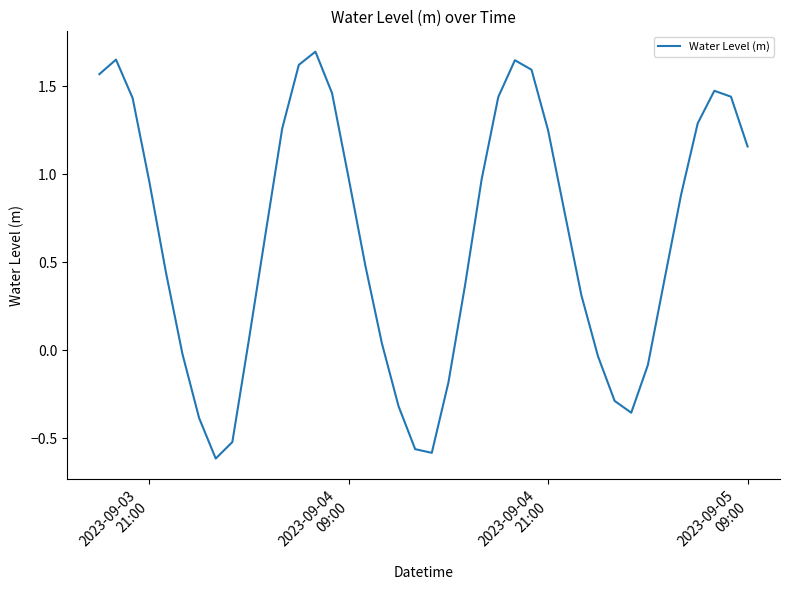

Is this an area chart (filled region under the line)?

No